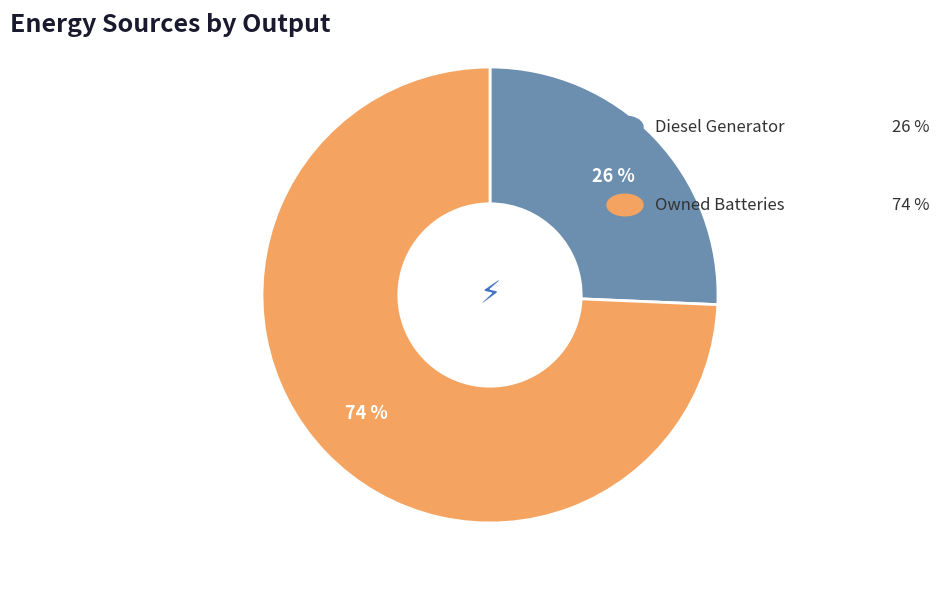

To the nearest percent, what is the average slice percentage?

50%